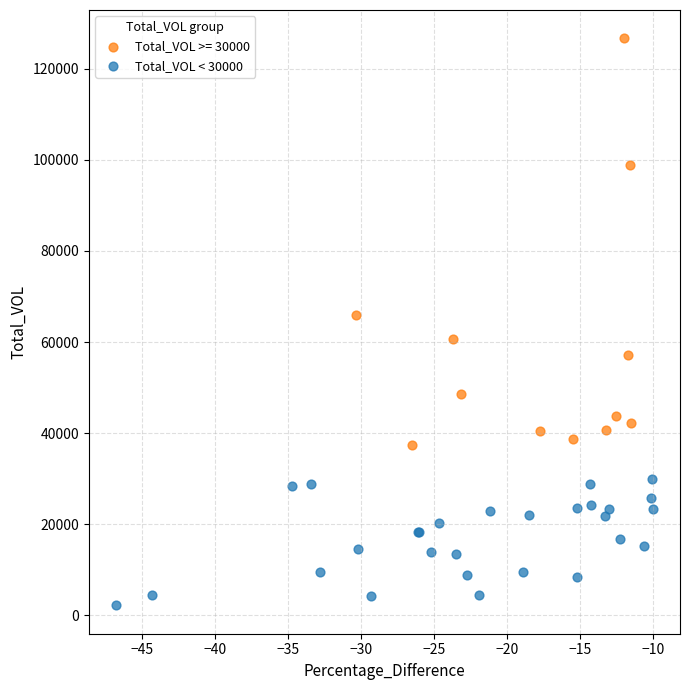

Which series reaches the minimum Y coordinate?

Total_VOL < 30000